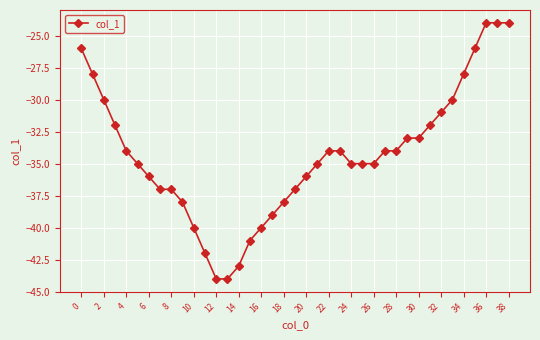

What is the difference between the second highest and second lowest values?

20